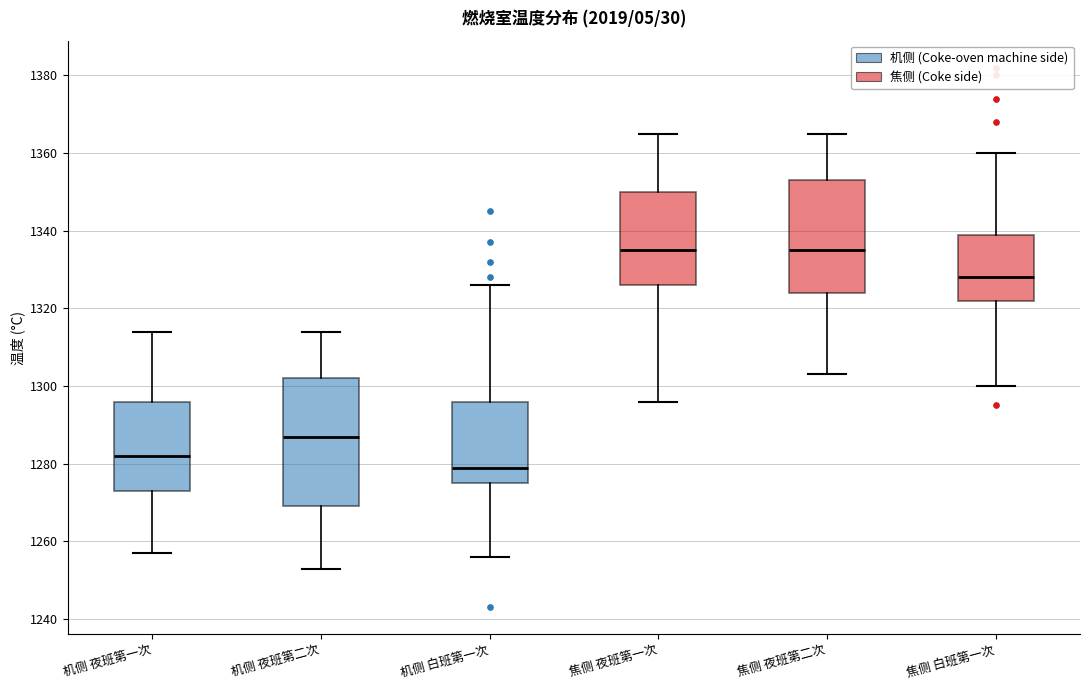

Which box is the tallest, from its lower edge to its upper edge?

机侧 夜班第二次